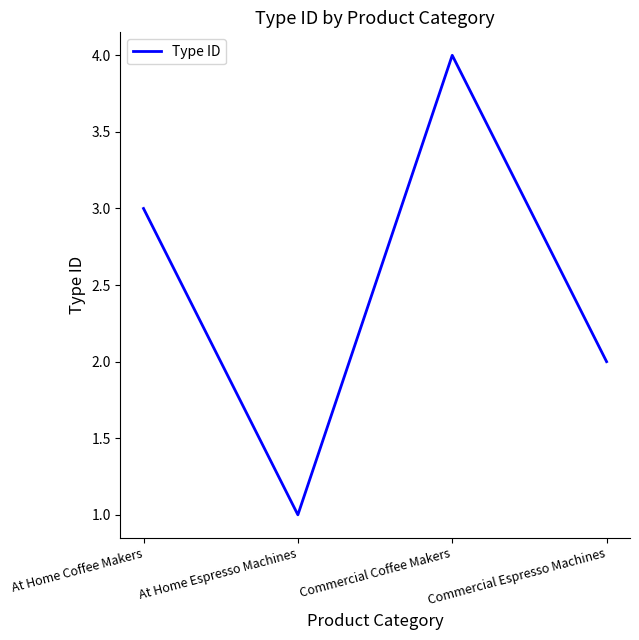

Count the values in the range 2 to 4.

3